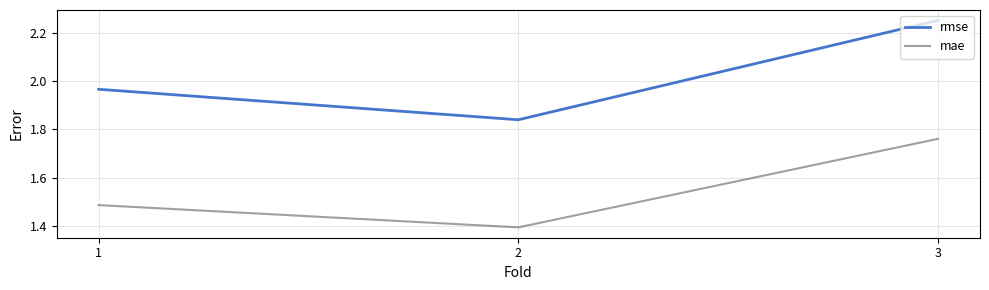

True or false: rmse has a value of 2.6 at 2.

False